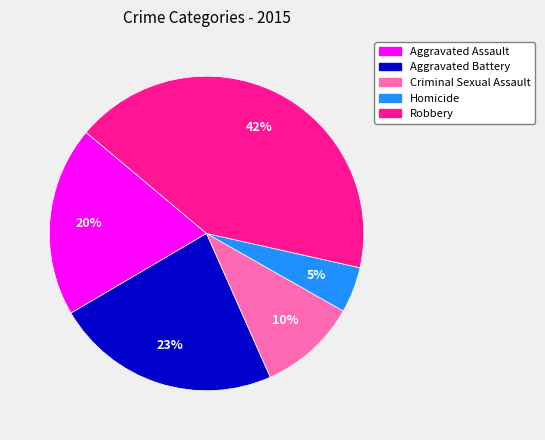

What is the ratio of the value at Homicide to the value at Aggravated Battery?

0.2